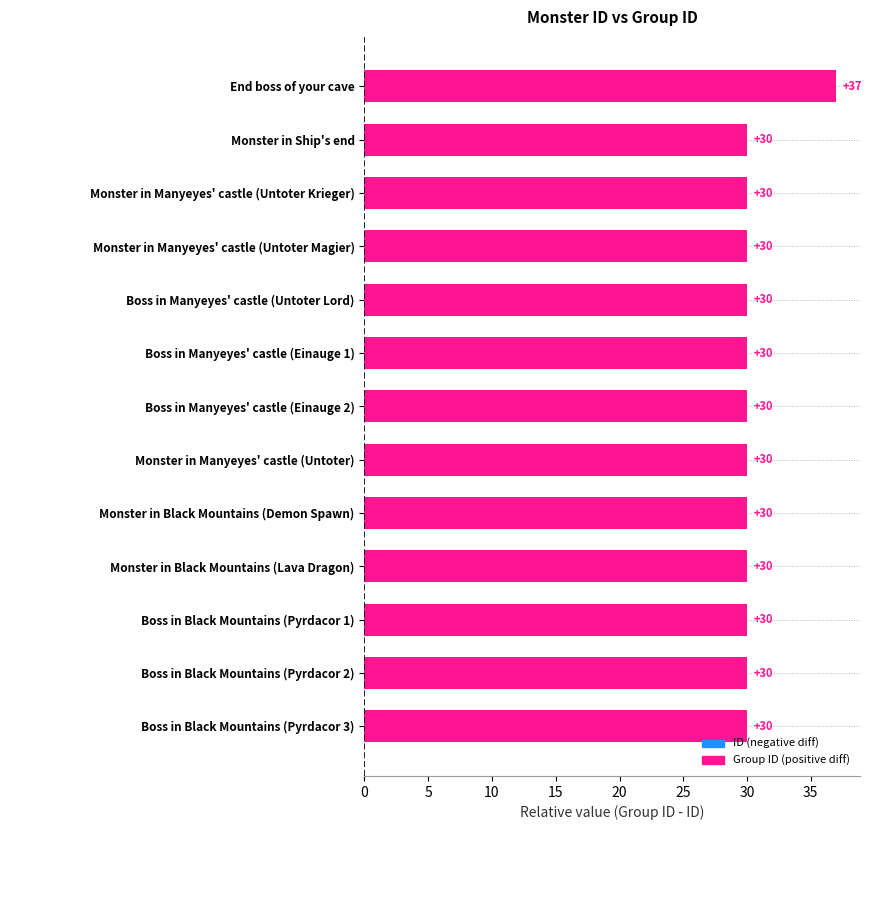

How many values are between 30 and 31?

12